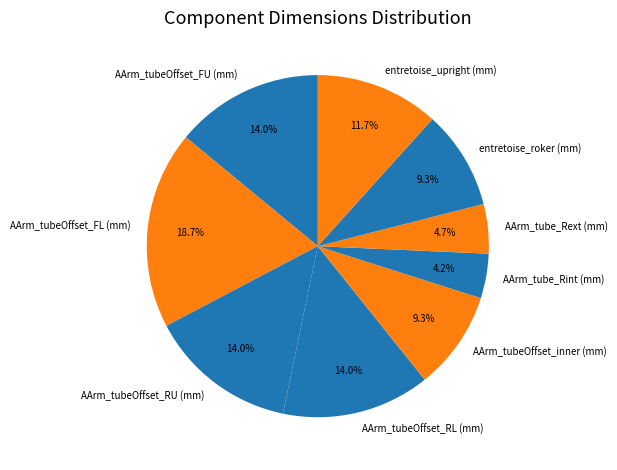

True or false: AArm_tubeOffset_RU (mm) accounts for 14% of the total.

True